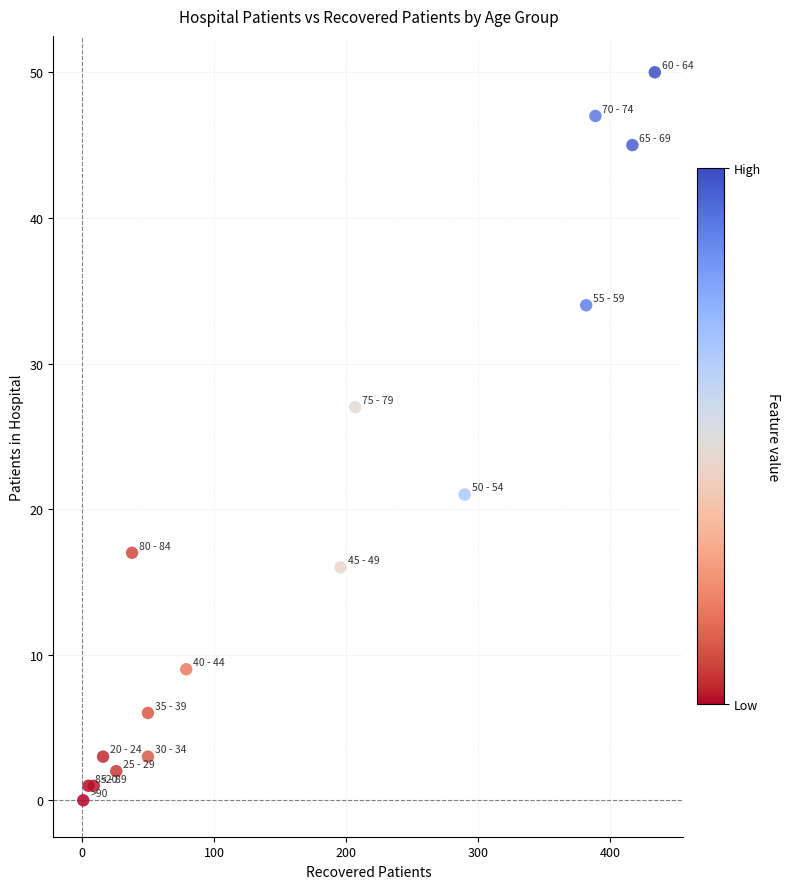

What Y value in the scatter plot is closest to 25?

27